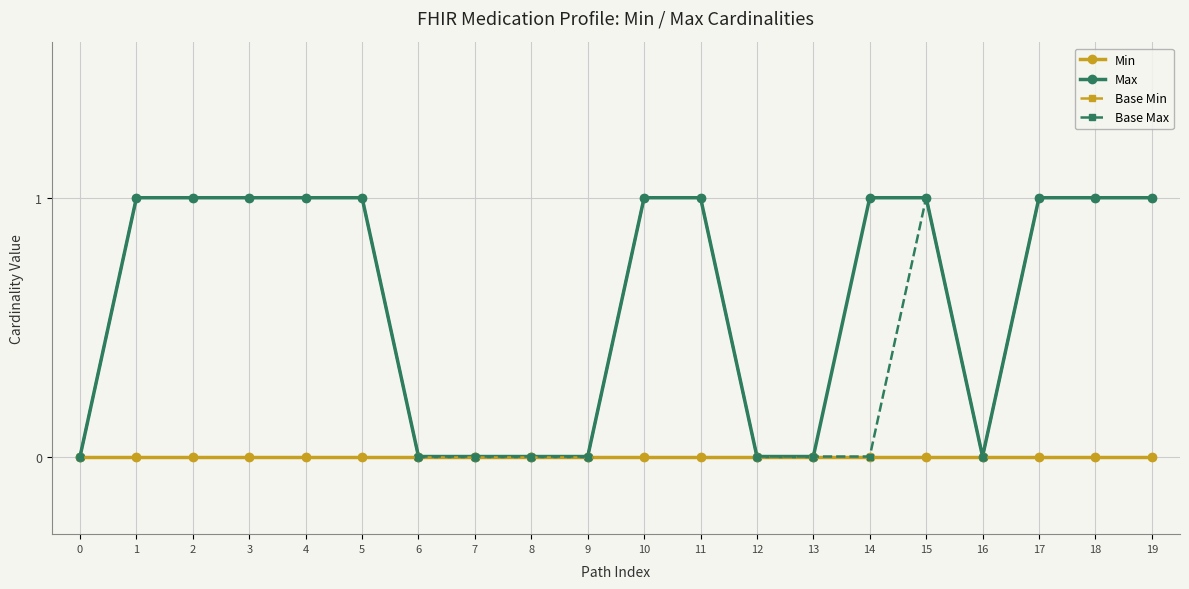

Count the Base Max values in the range 0 to 1.

20